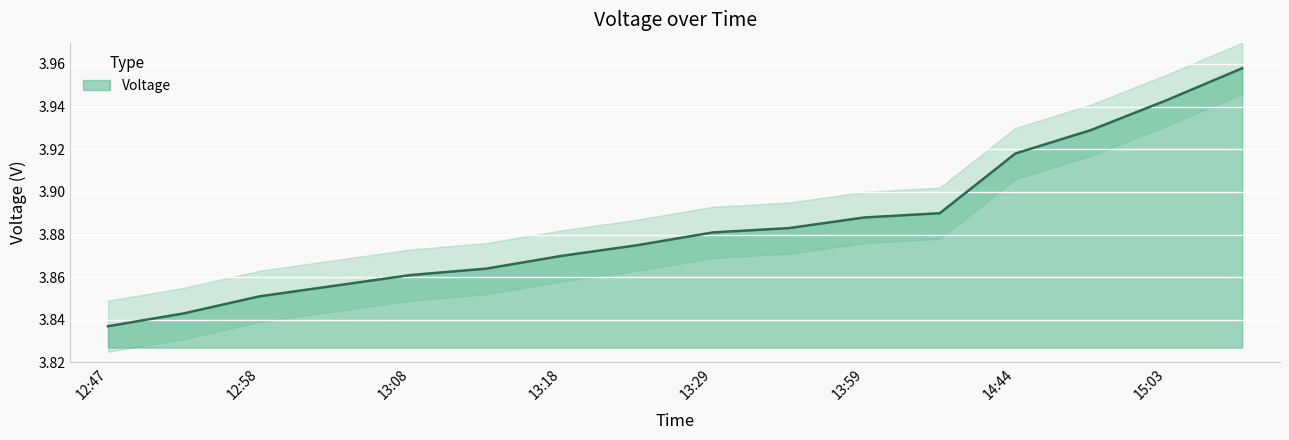

True or false: there are more than 2 points higher than both neighbors.

False